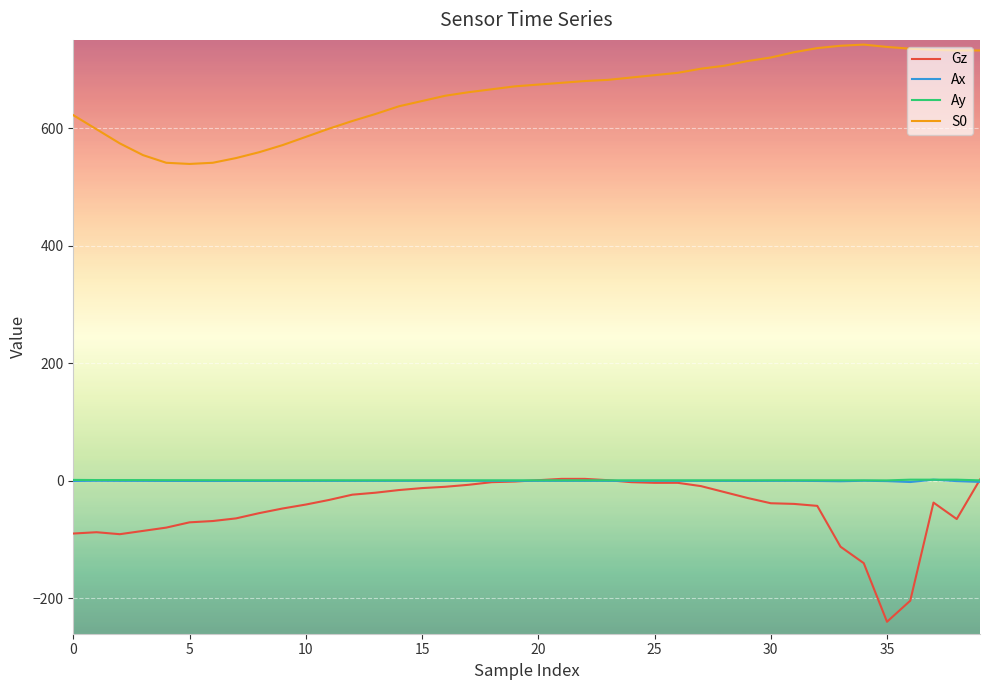

True or false: S0 and Gz cross at least once.

False